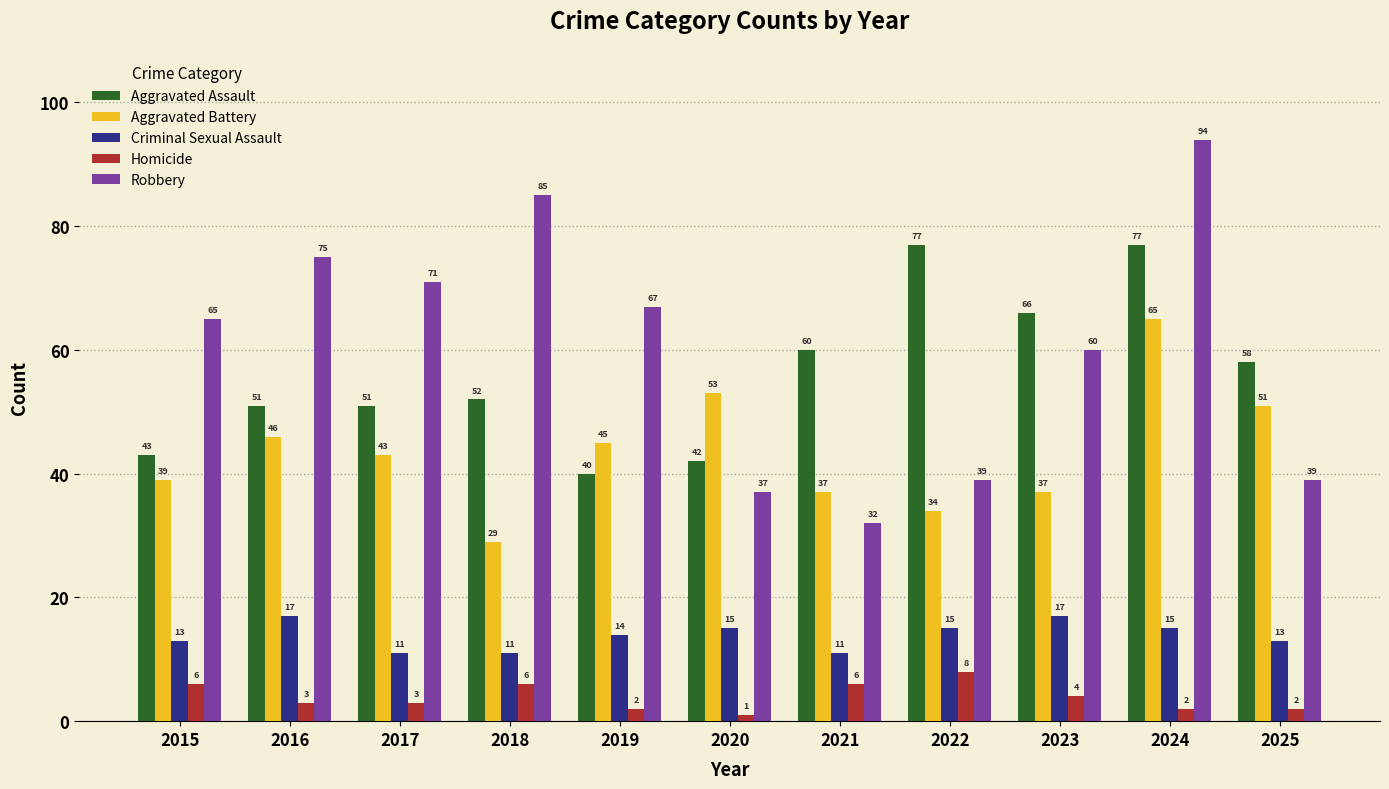

What are all the series names shown in the legend?

Aggravated Assault, Aggravated Battery, Criminal Sexual Assault, Homicide, Robbery